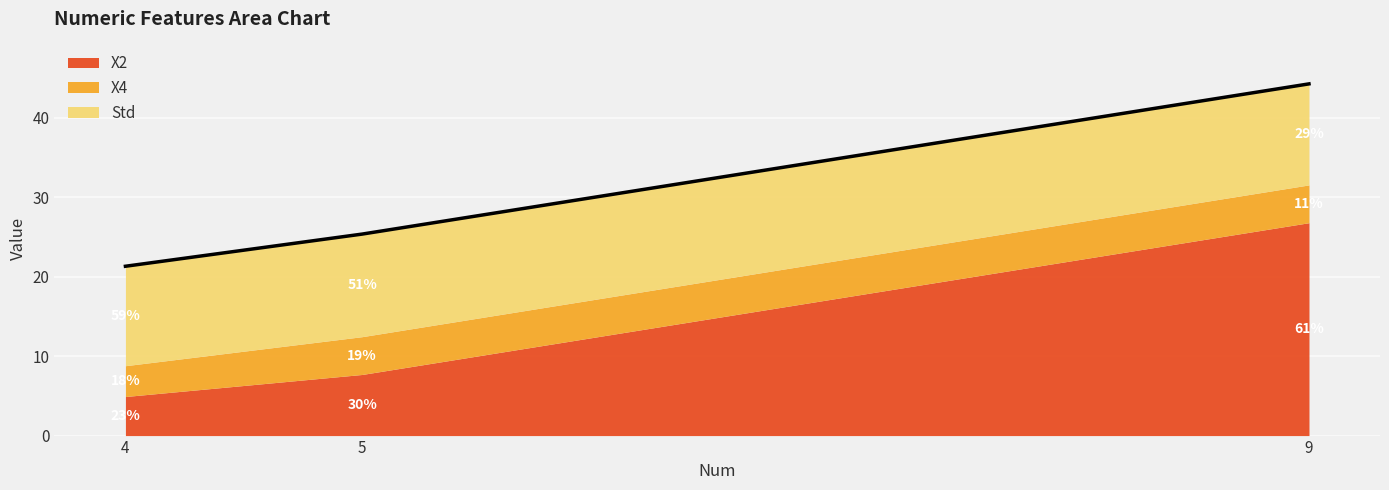

What are all the series names shown in the legend?

X2, X4, Std